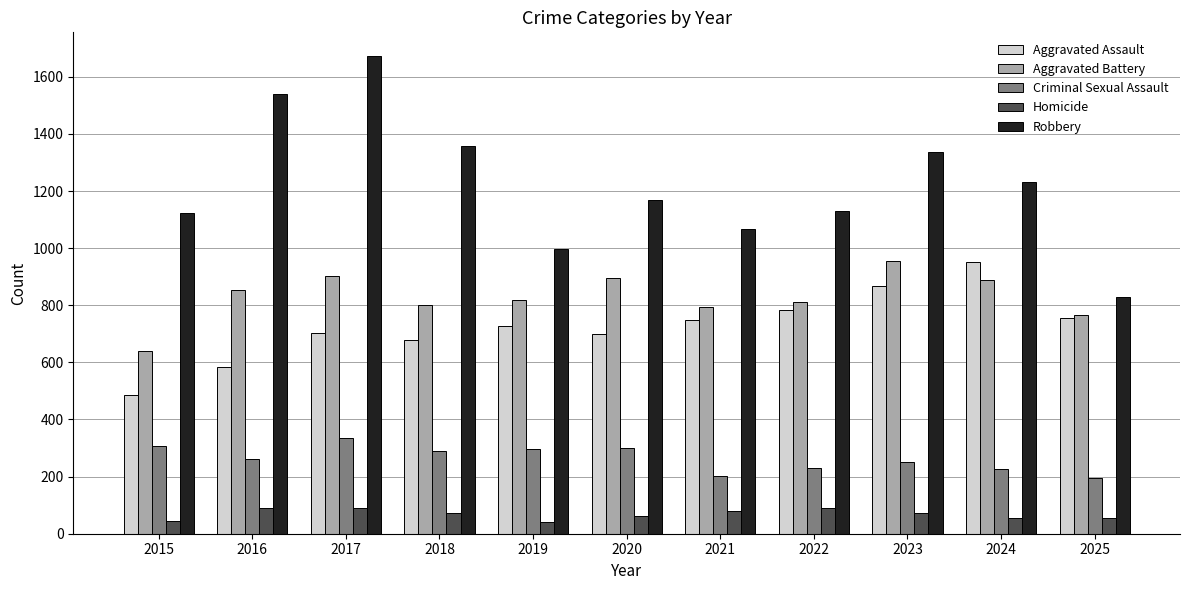

Which series has the largest range (max minus min)?

Robbery